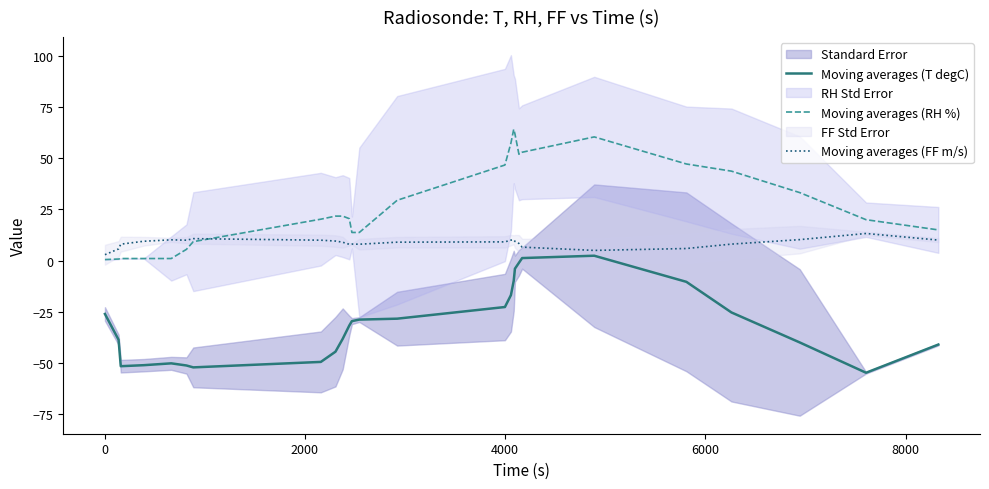

True or false: Moving averages (RH %) and Moving averages (T degC) intersect in this chart.

False